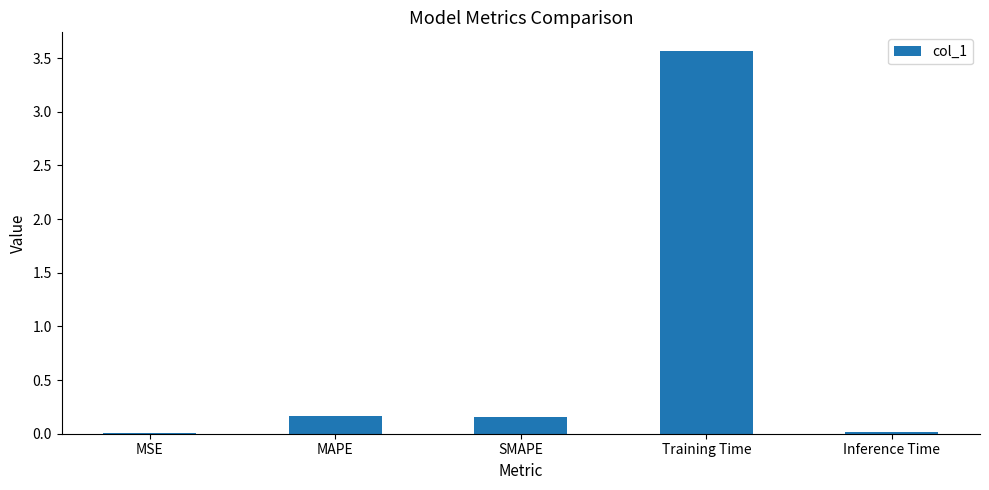

At which category does the chart reach its peak across all series?

Training Time